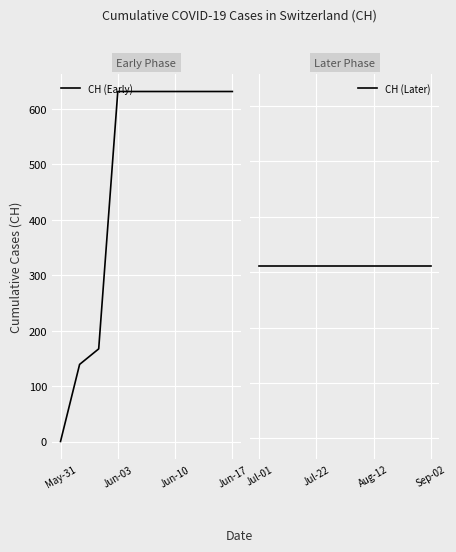

Is it true that CH (Early) equals 0 at May-31?

True